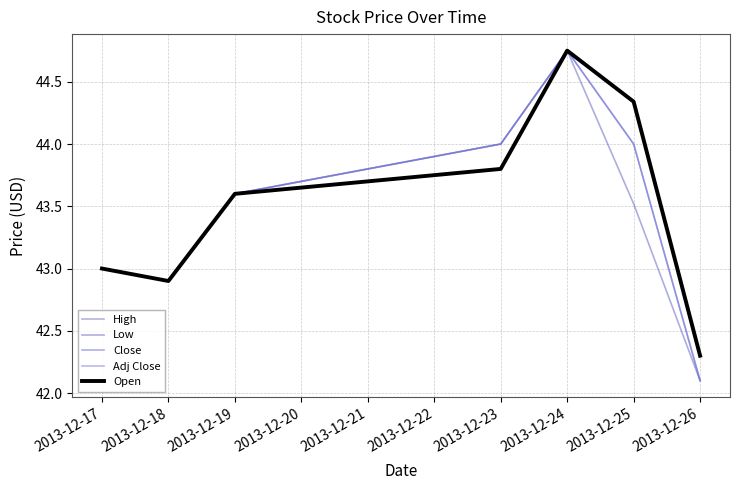

Which series has the largest range (max minus min)?

Low